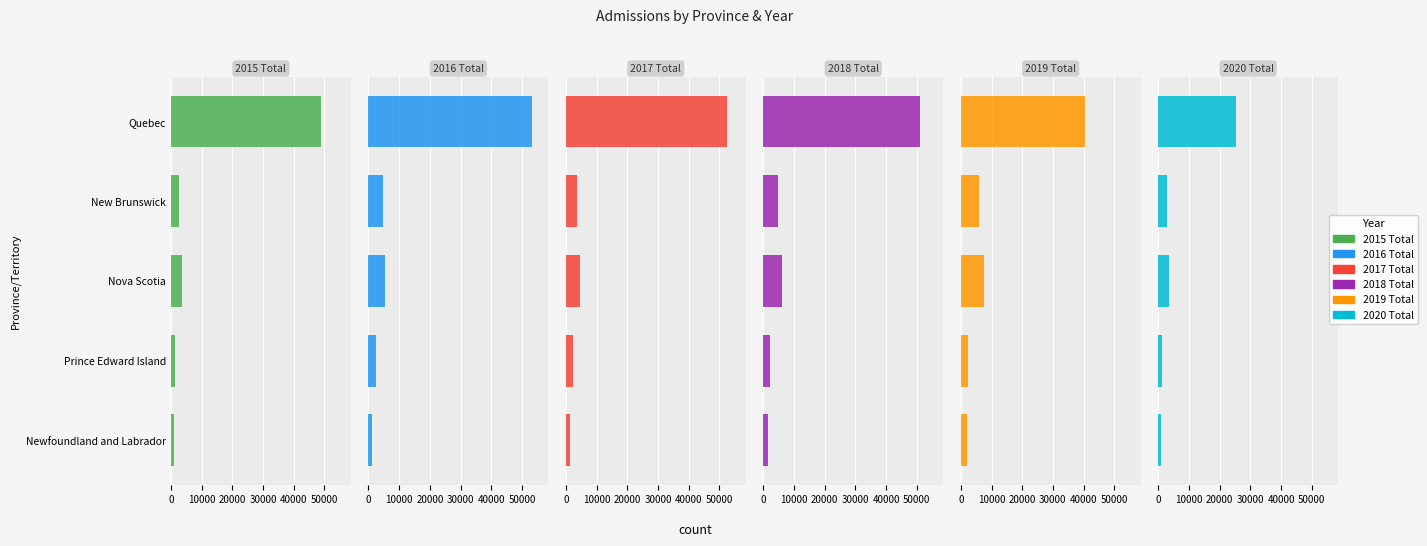

What is the maximum value shown in the chart?

53235